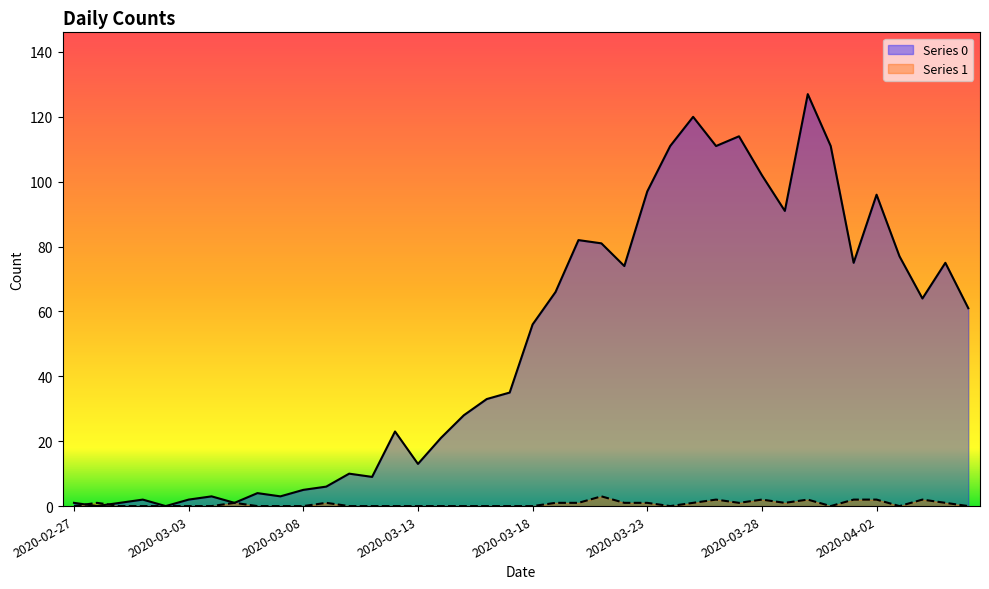

What are all the series names shown in the legend?

Series 0, Series 1